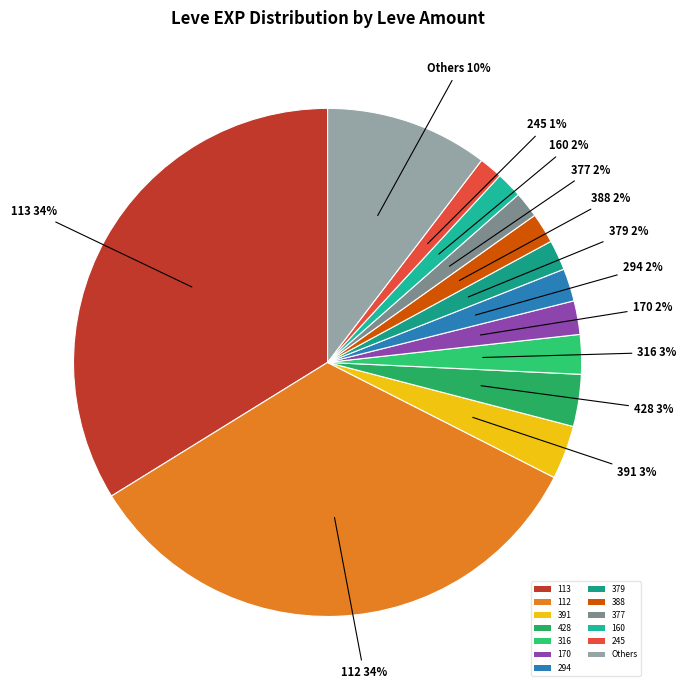

Is the sum of 294 and 113 greater than half?

No